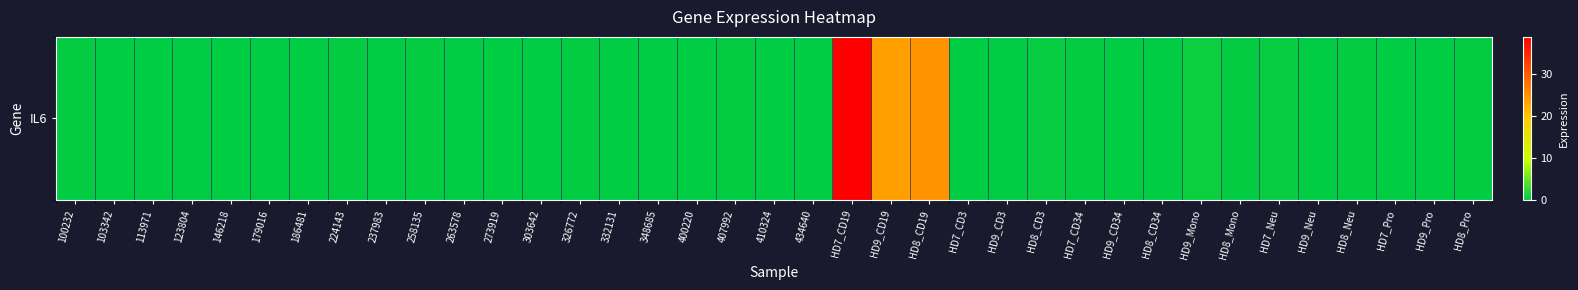

How many series are shown in this chart?

1